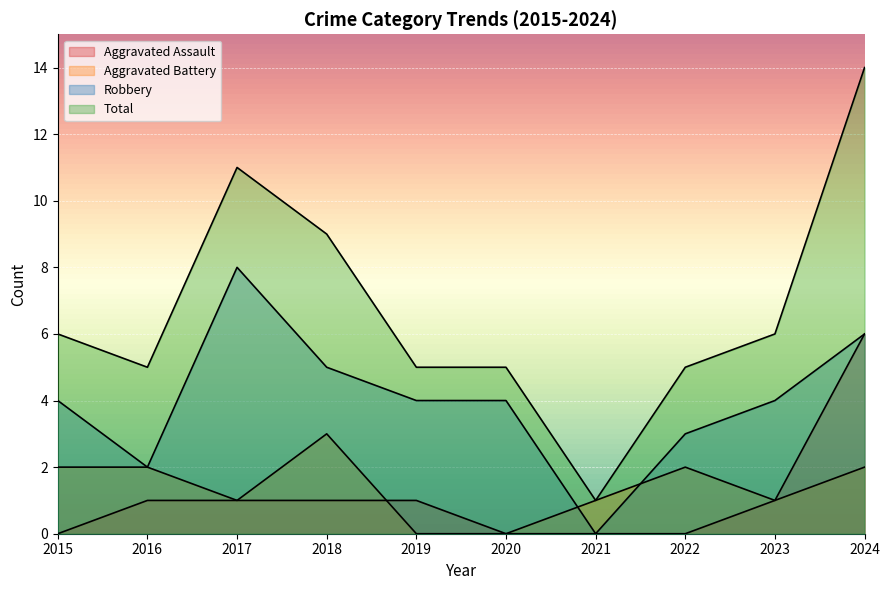

At which category is the sum across all series the highest?

2024